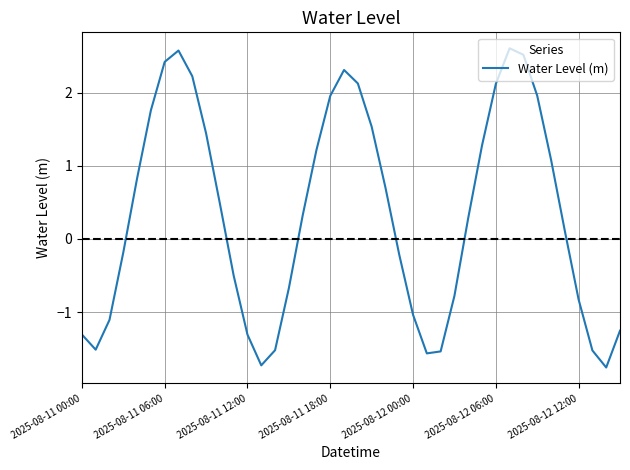

What is the greatest value displayed?

2.6